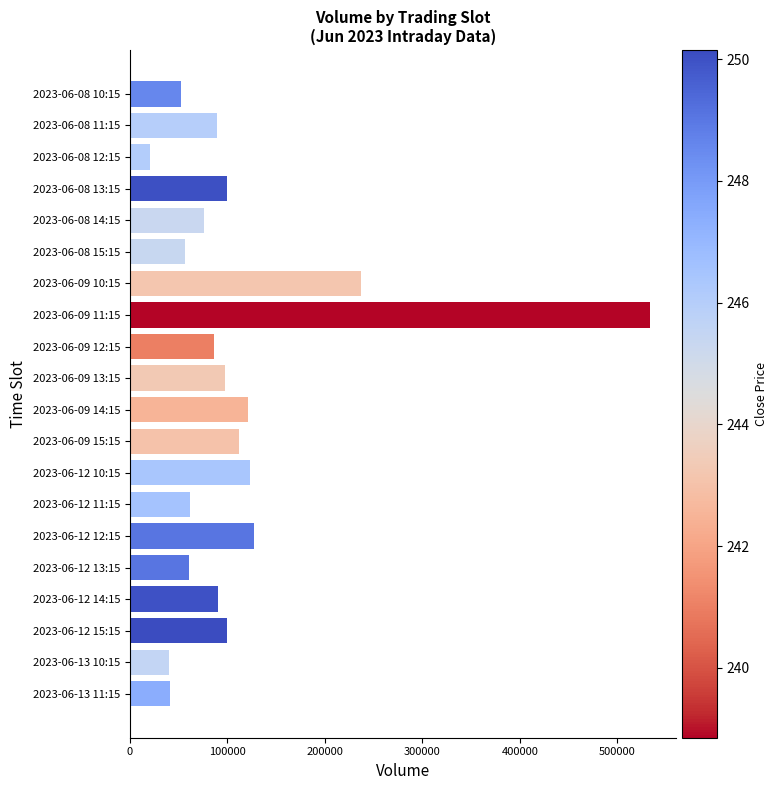

Is it true that the value at 2023-06-13 10:15 is 40089?

True